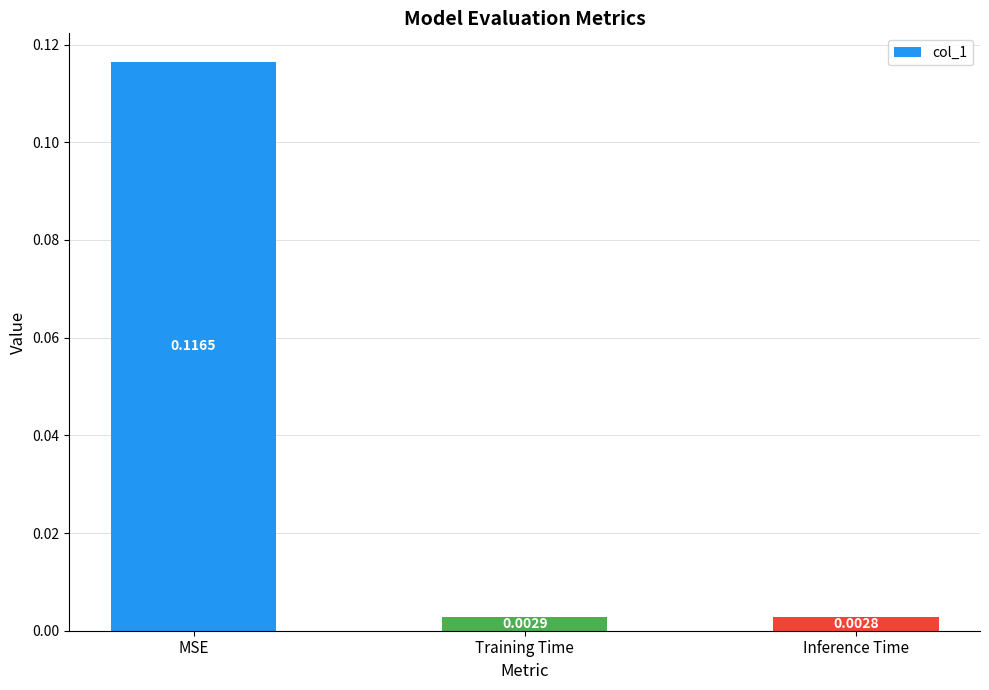

List the labels in order of value, smallest first.

Inference Time, Training Time, MSE